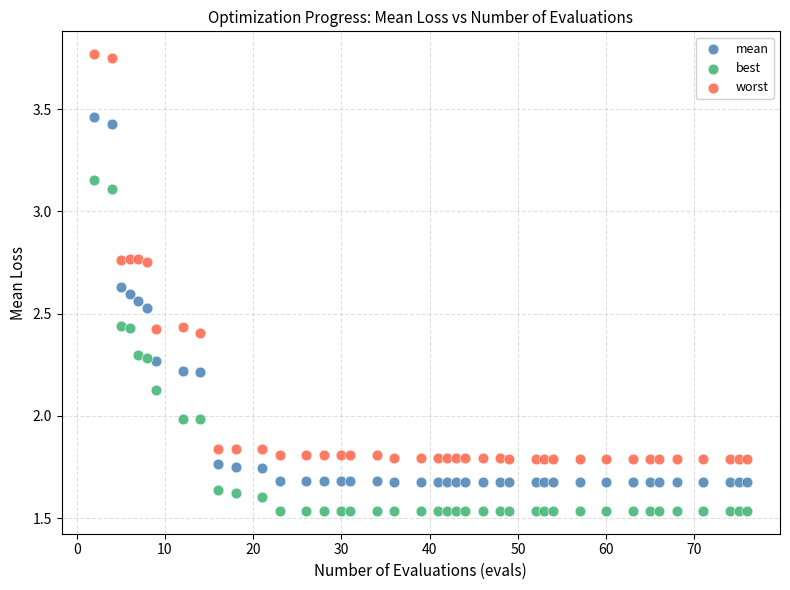

Across all data points, what is the range of X values (max minus min)?

74.0